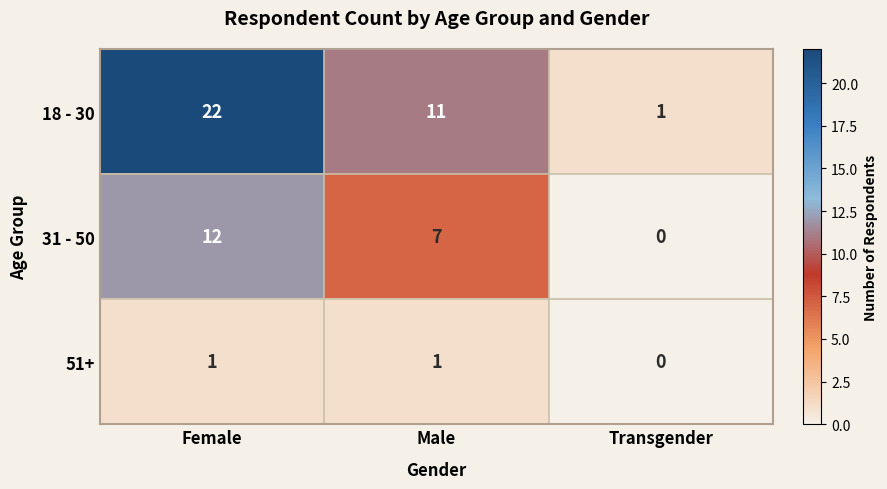

The 18 - 30 series shows 11 at Male. True or false?

True